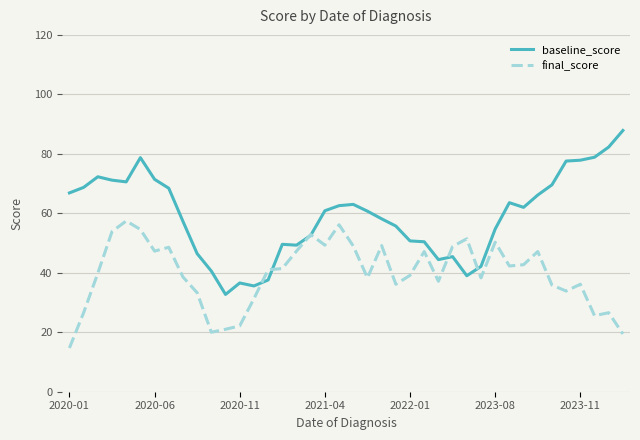

Which series has the widest spread of values?

baseline_score